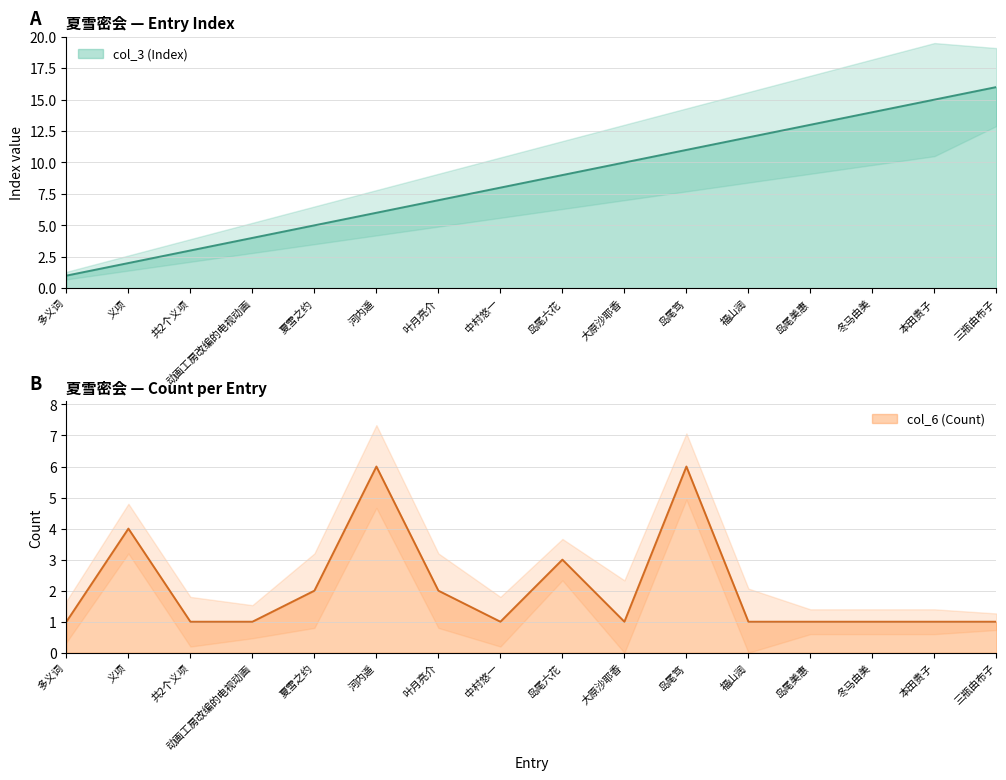

What is the minimum value shown in the chart?

1